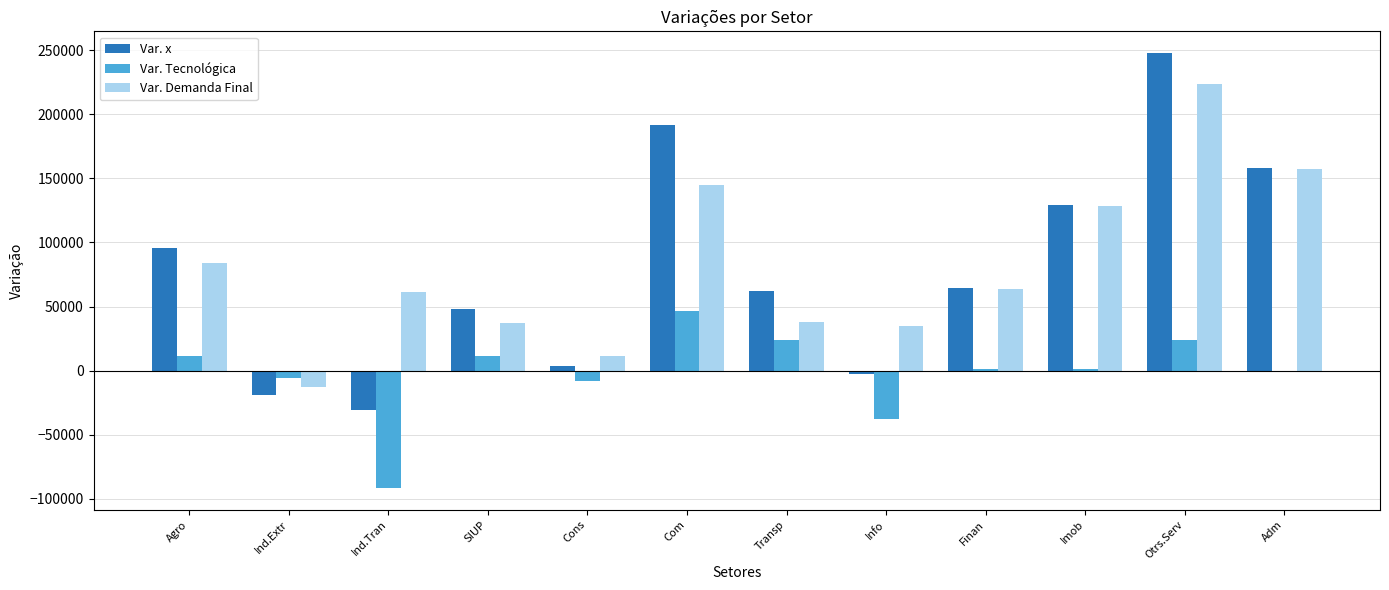

At which category is the sum across all series the highest?

Otrs.Serv